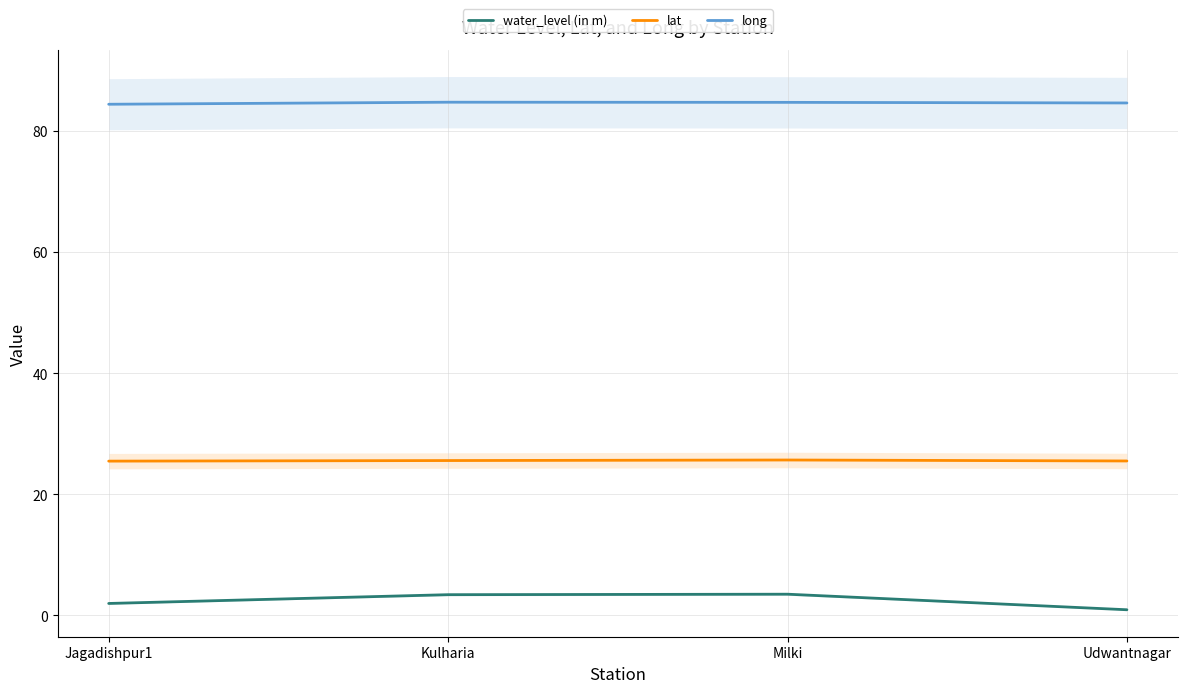

True or false: lat and long intersect in this chart.

False